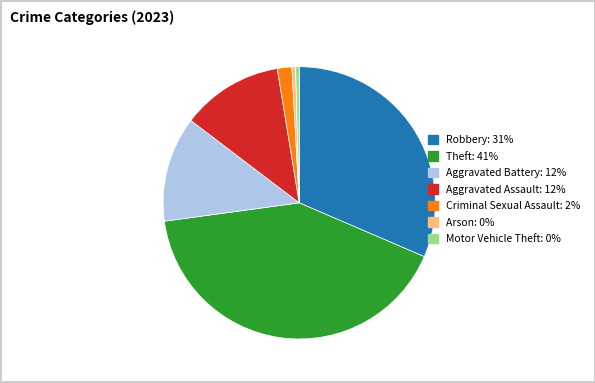

True or false: Theft: 41% accounts for 41% of the total.

True